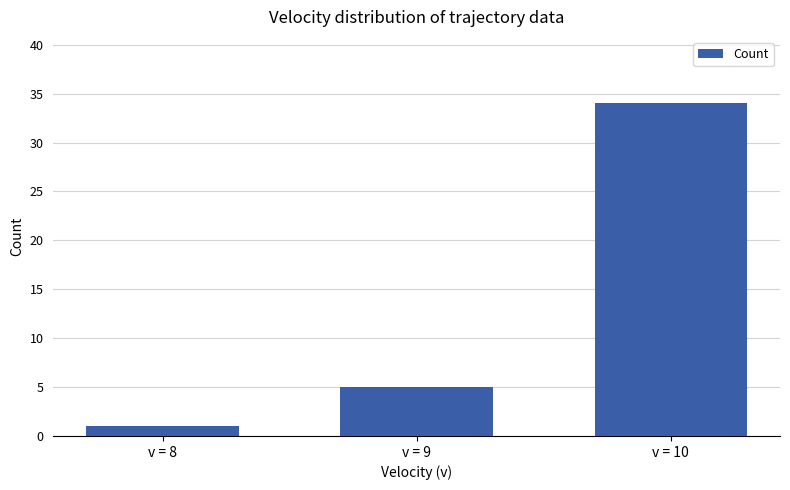

The chart shows a value of 3 at v = 9. True or false?

False